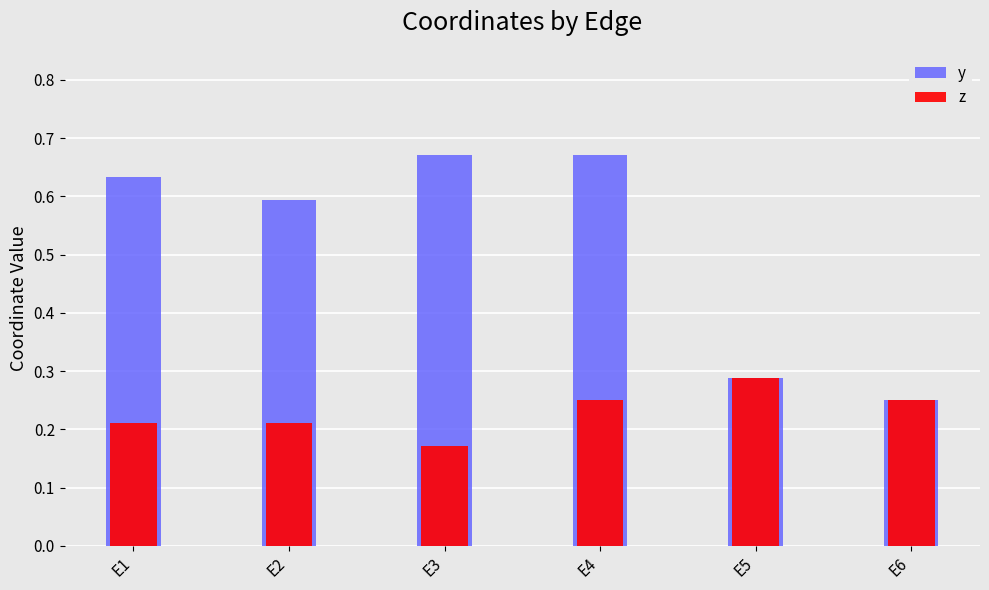

What is the value of the z bar at the 4th from the left?

0.2